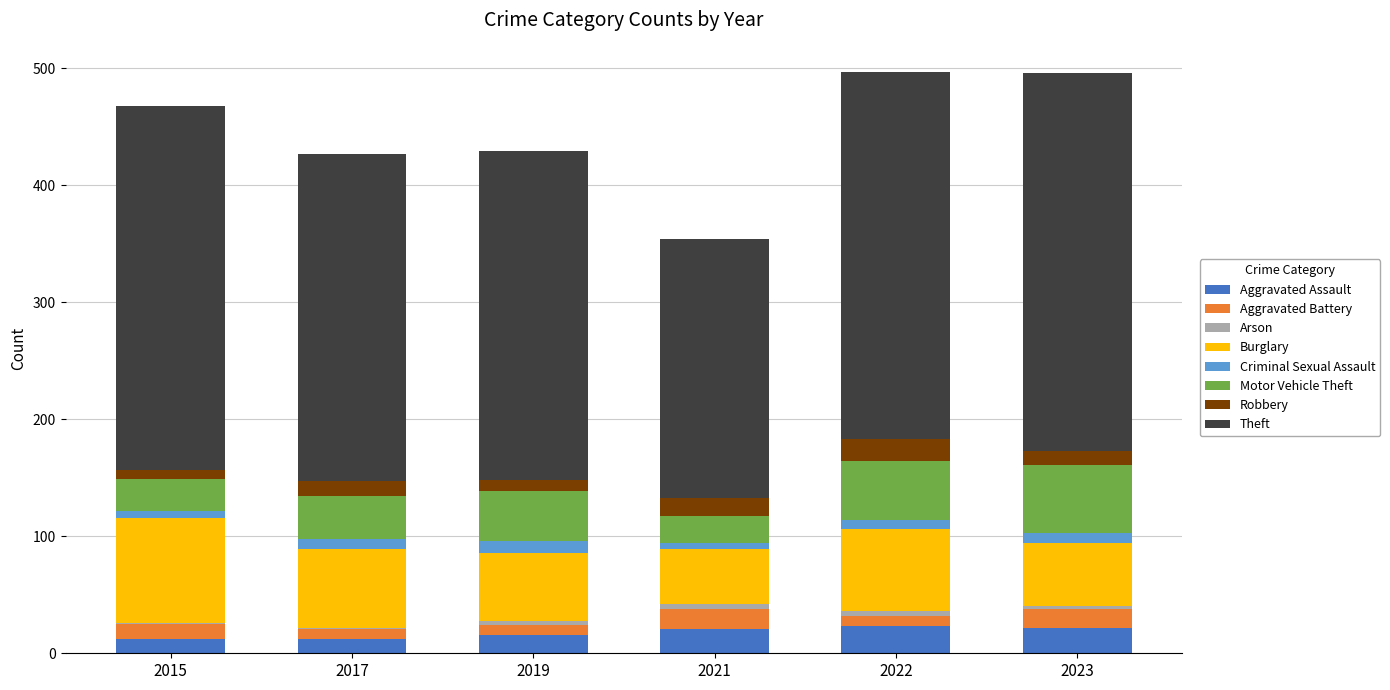

Count the number of categories in the chart.

6